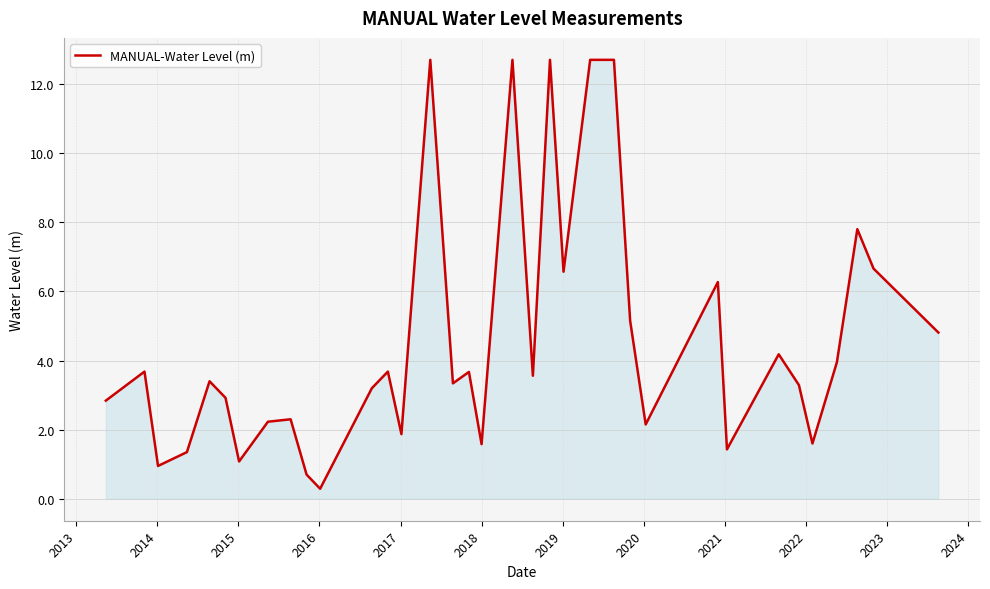

Count the number of values greater than 3.

21